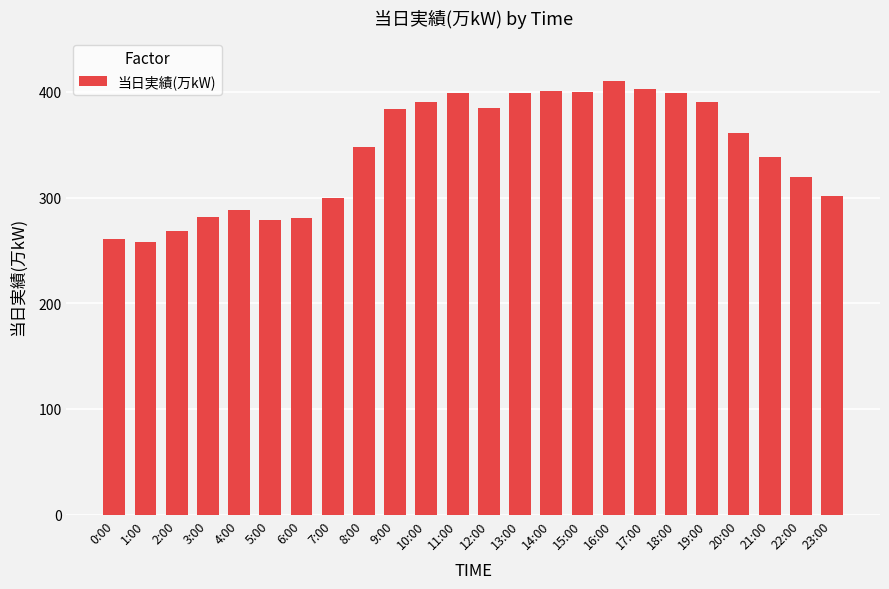

What is the sum of all values?

8244